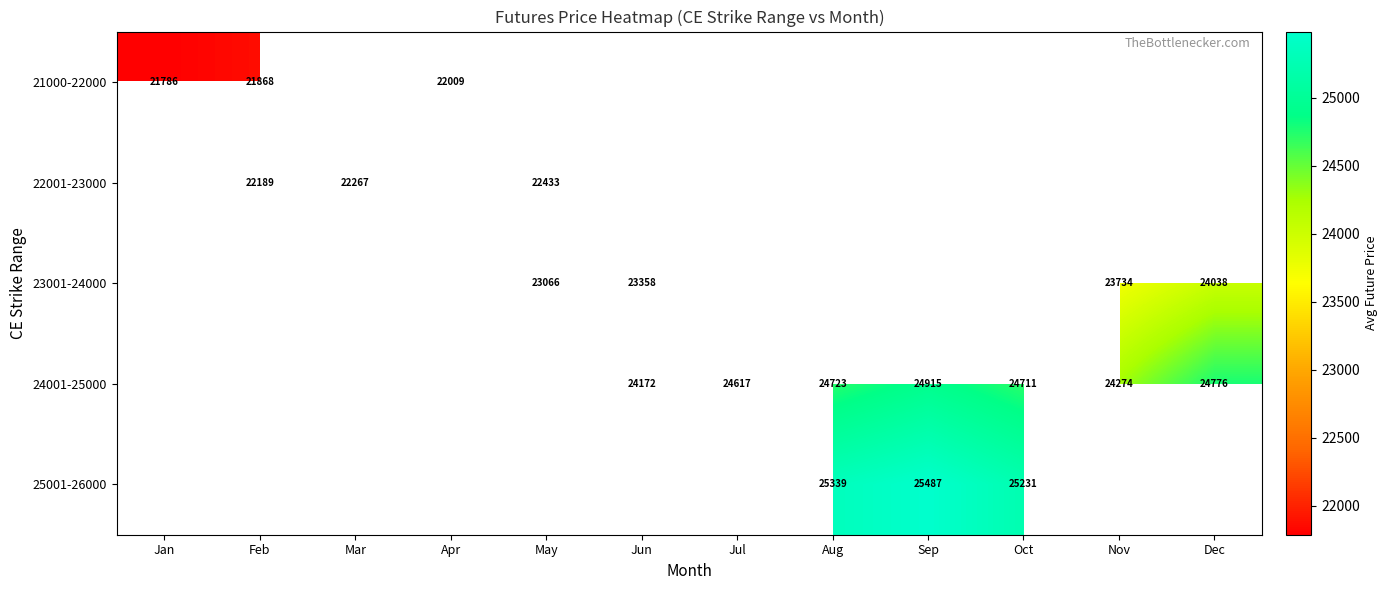

The value of 23001-24000 at May is 5674.4. True or false?

False